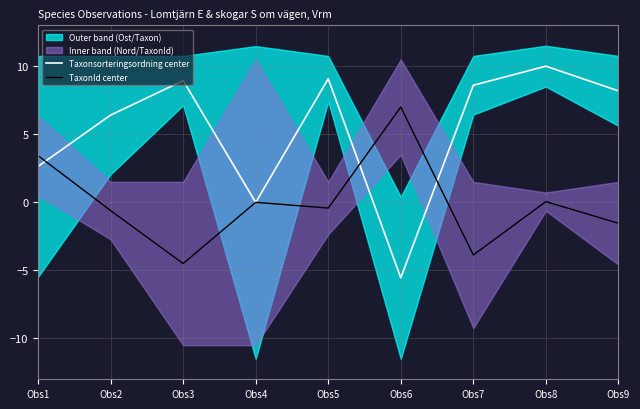

What is the average value of the Taxonsorteringsordning center series?

5.4